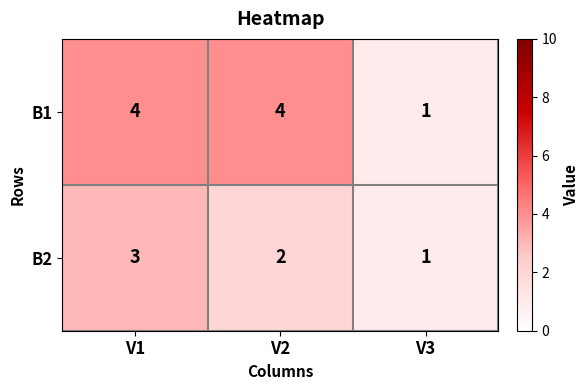

How many values in the B1 series are below 4?

1